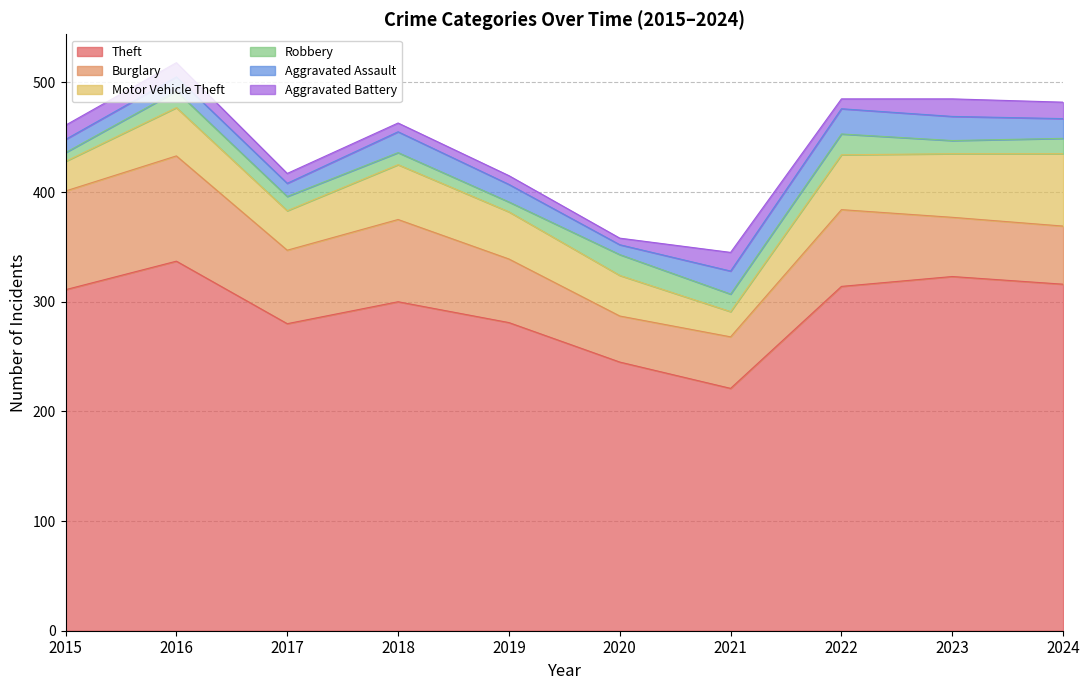

At which category does Aggravated Assault reach its first local peak?

2016